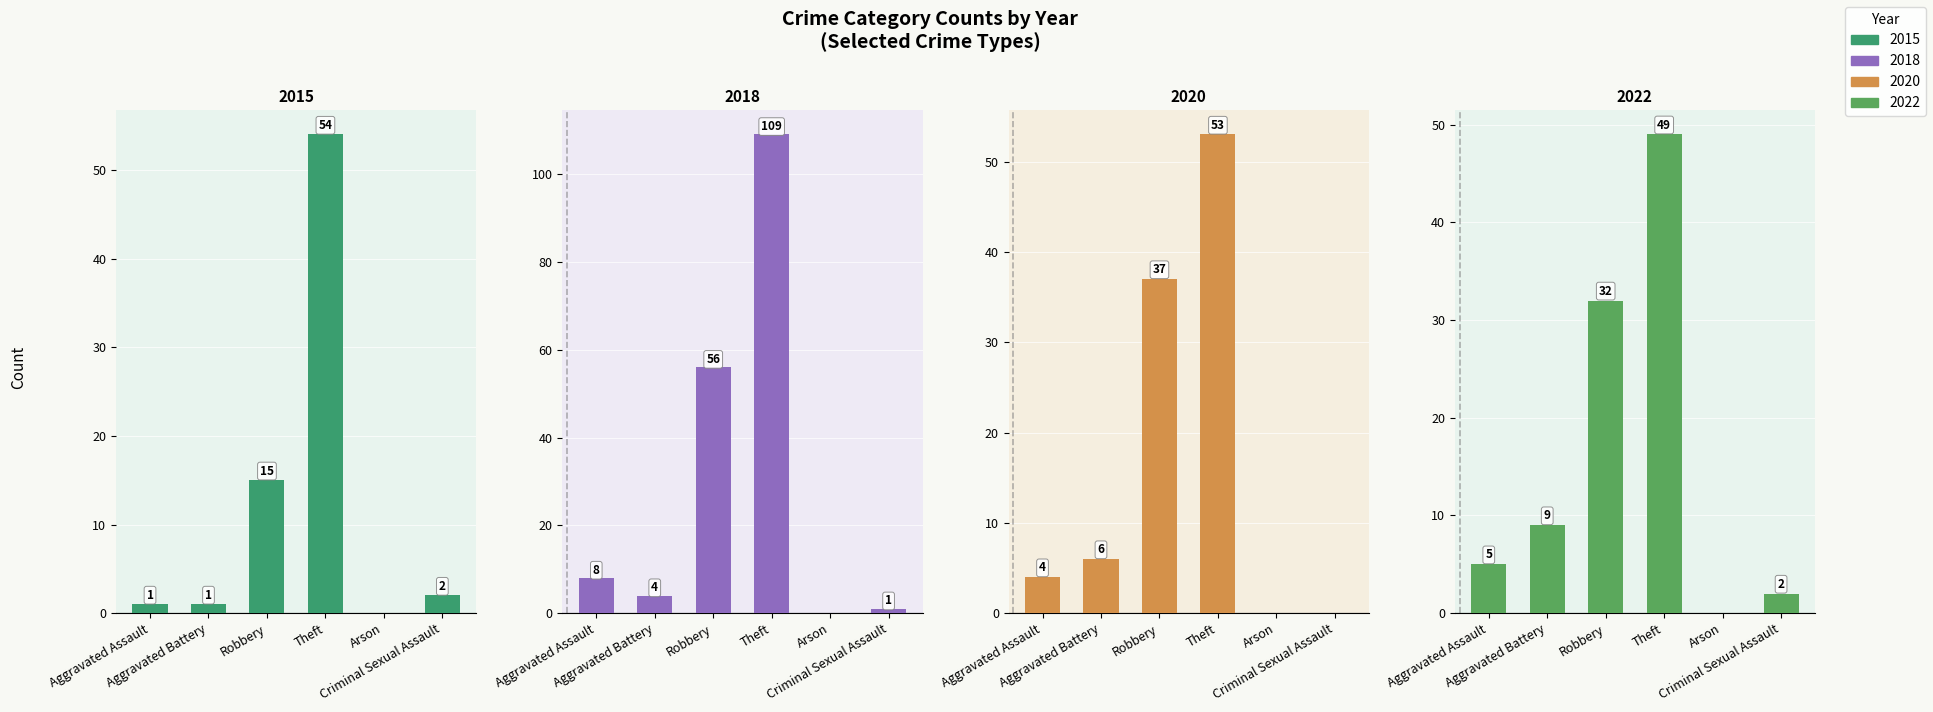

How many bars are there in each group?

4